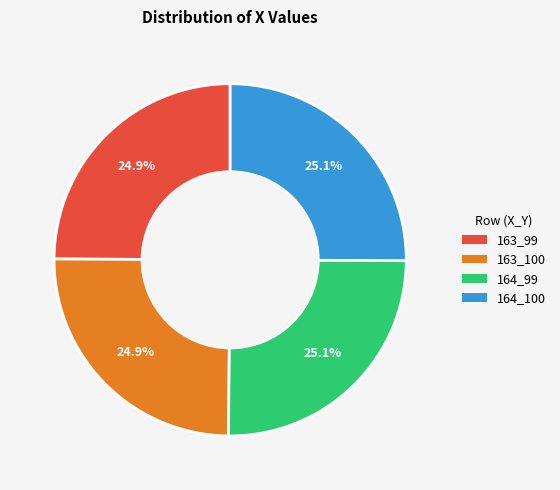

Approximately how many times larger is the value at 164_100 compared to 163_99?

1.0